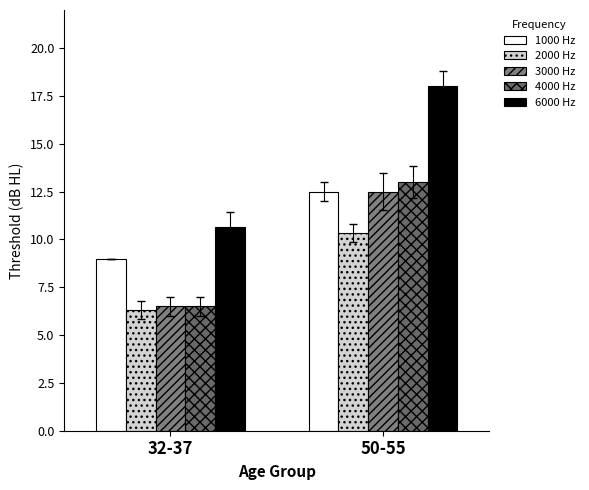

What is the value of the 1000 Hz bar at the 1st from the left?

9.0